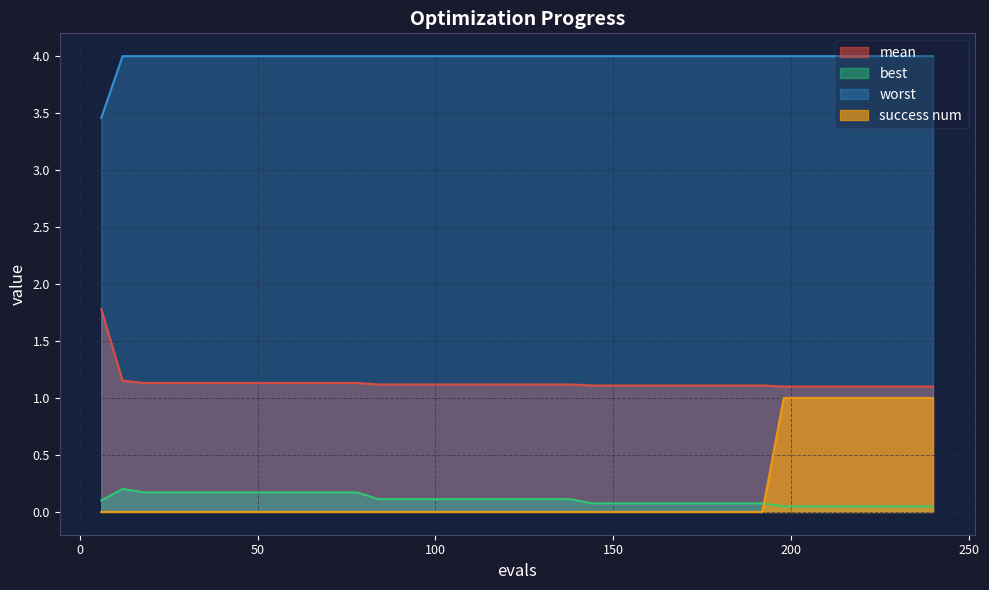

Rank the categories by best value from lowest to highest.

198, 204, 210, 216, 222, 228, 234, 240, 144, 150, 156, 162, 168, 174, 180, 186, 192, 6, 84, 90, 96, 102, 108, 114, 120, 126, 132, 138, 18, 24, 30, 36, 42, 48, 54, 60, 66, 72, 78, 12